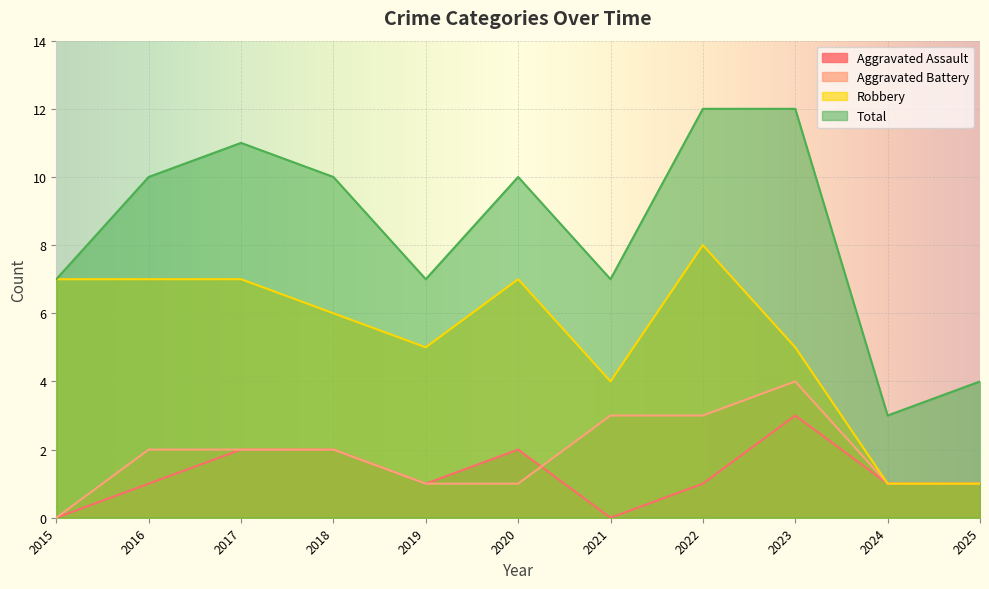

What is the maximum value shown in the chart?

12